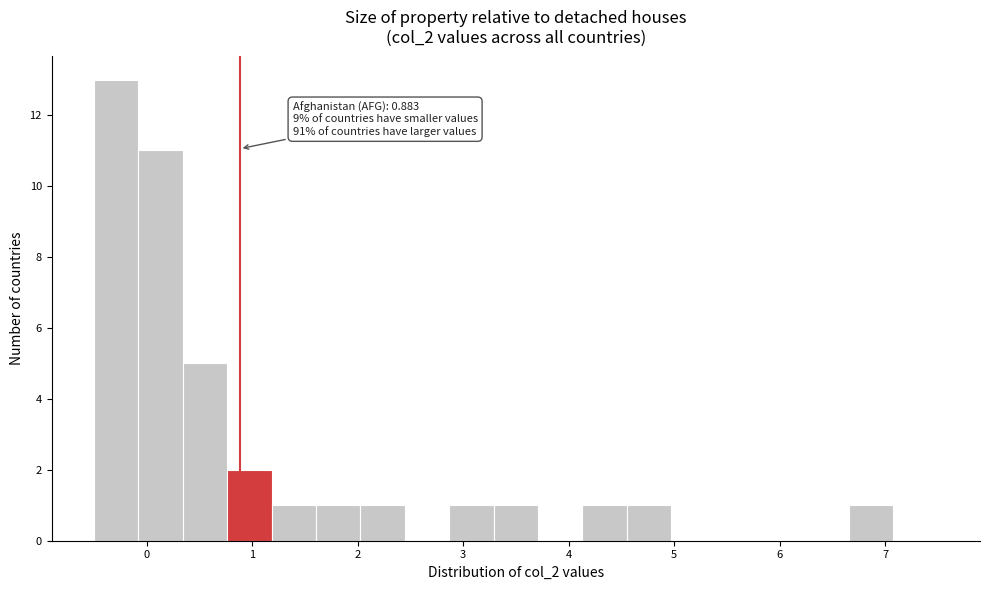

Over which range of the x-axis is the bar tallest?

-0.5 to -0.1